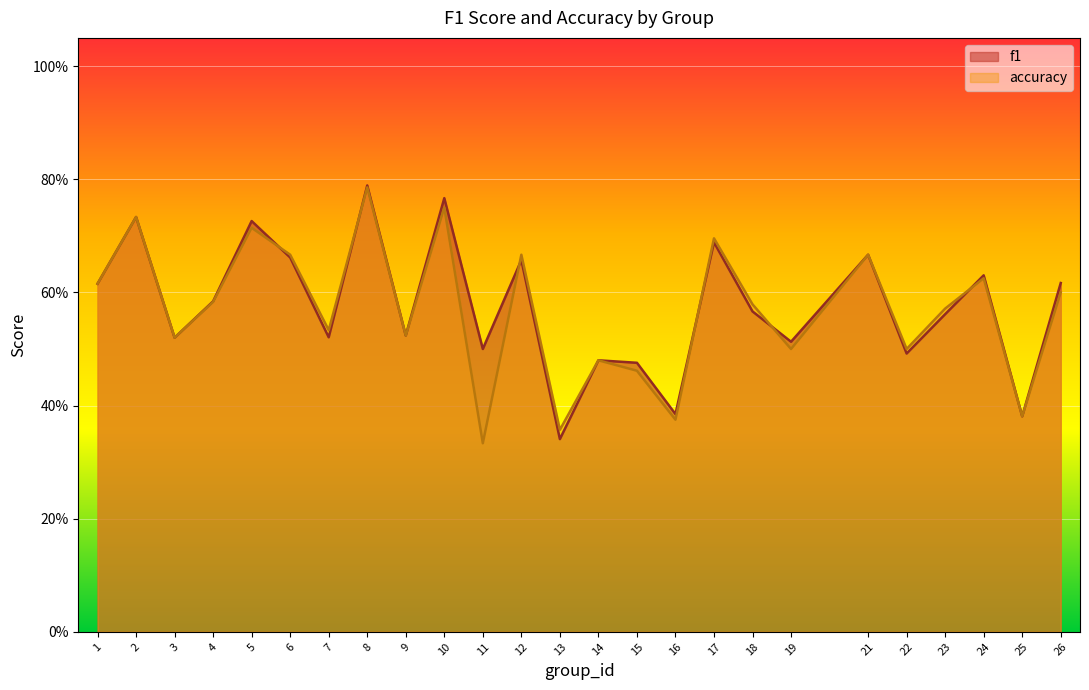

What are all the series names shown in the legend?

f1, accuracy